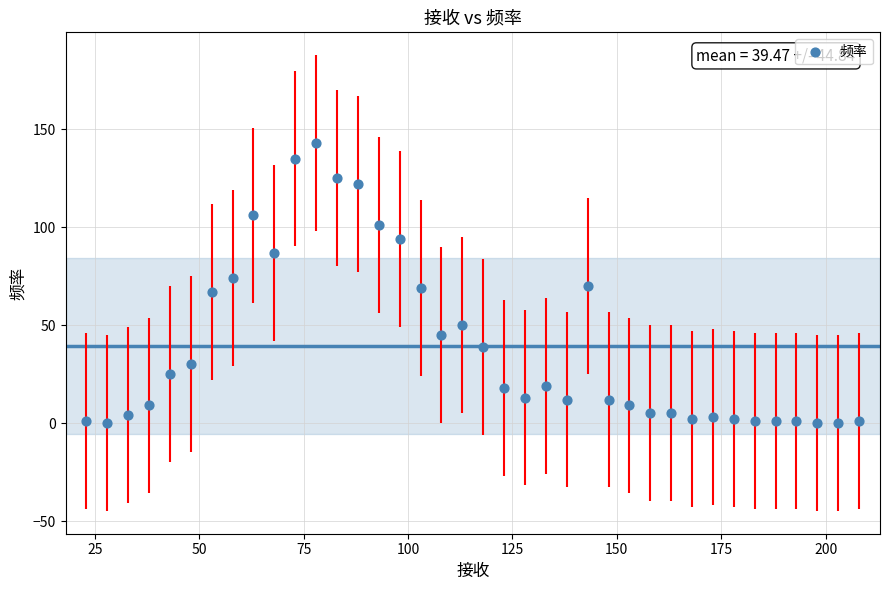

What is the range of Y values (max minus min)?

143